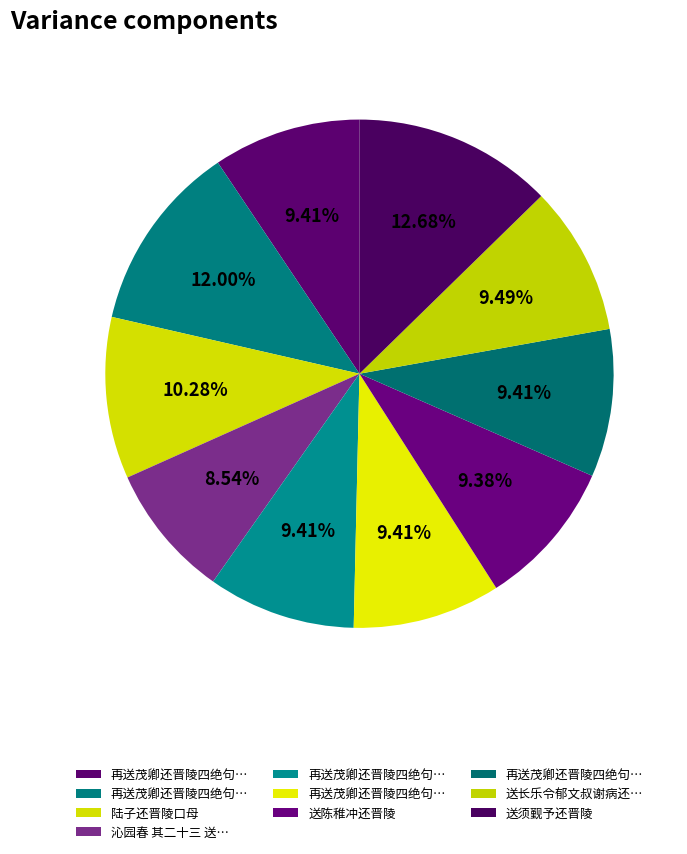

How many slices are in this pie chart?

10